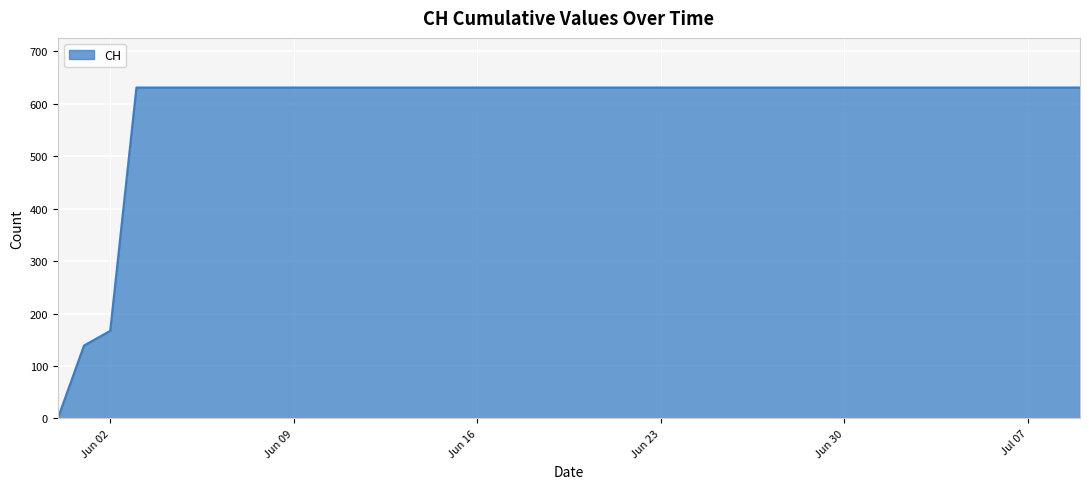

What is the greatest value displayed?

631